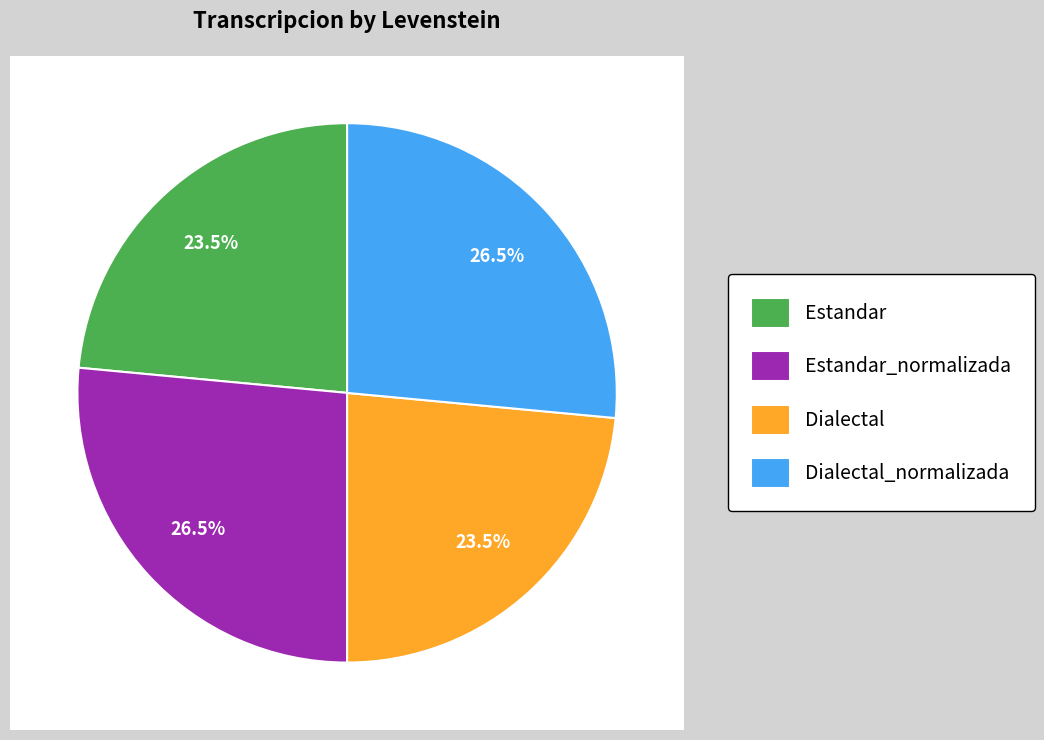

Rank the categories by value from highest to lowest.

Estandar_normalizada, Dialectal_normalizada, Estandar, Dialectal